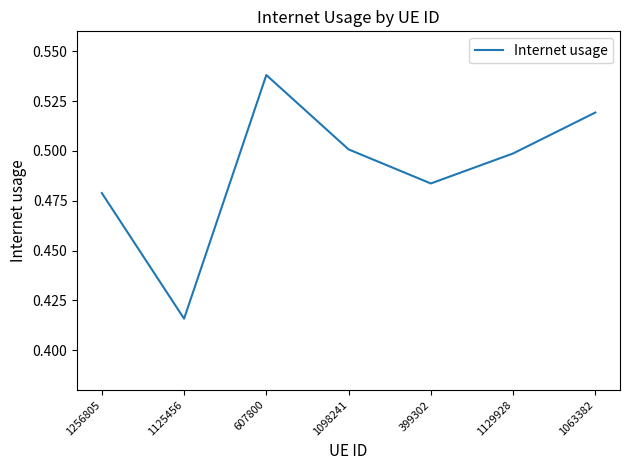

What is the sum of the values at 399302 and 1129928?

1.0